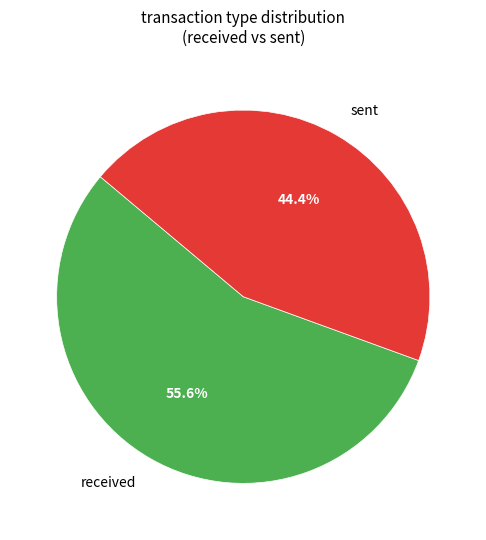

Approximately how many times larger is the value at sent compared to received?

0.8